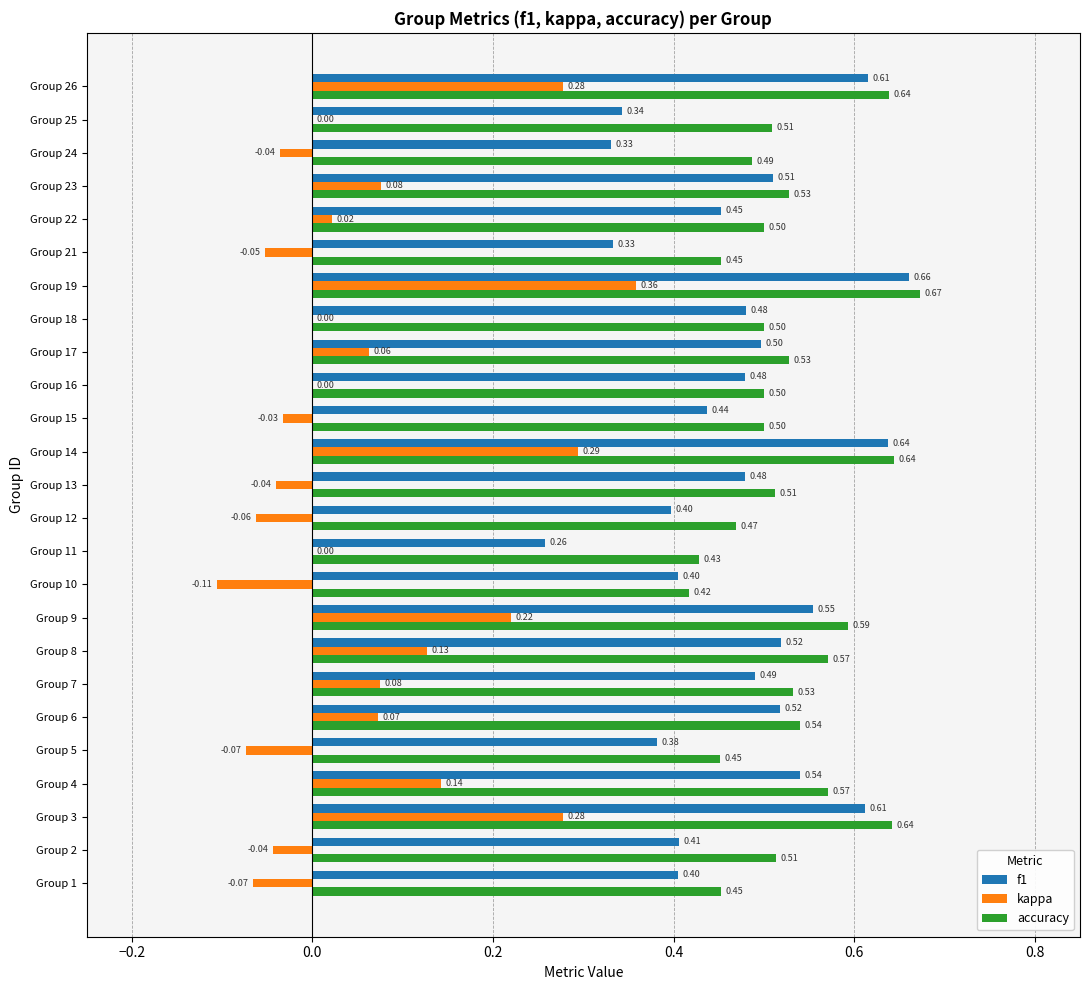

Where is f1 nearest to the value 0?

Group 11